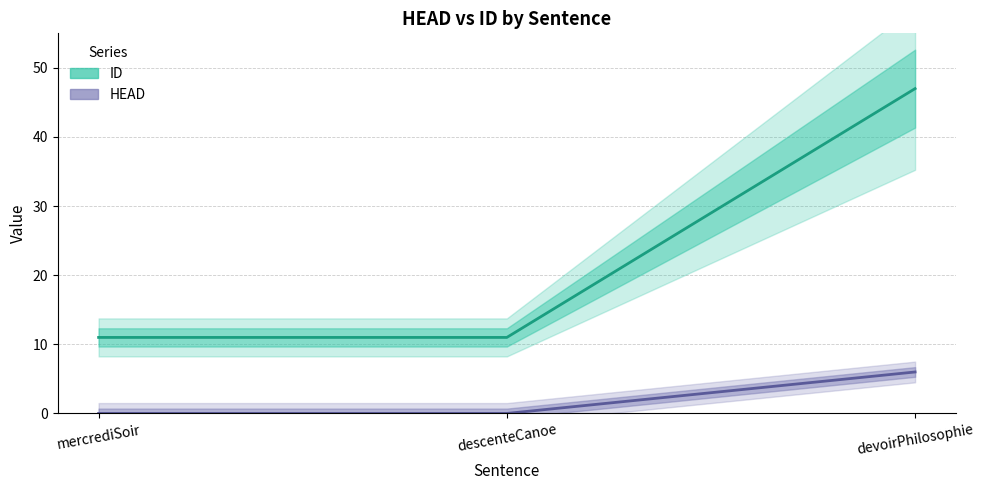

What is the label of the 1st point from the right?

devoirPhilosophie